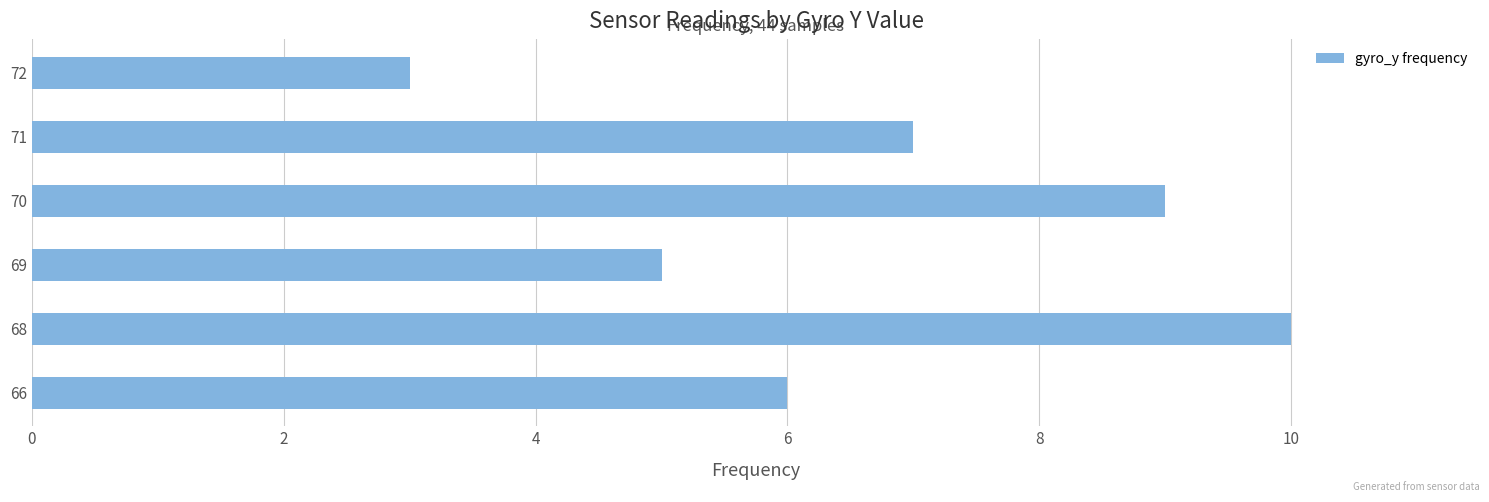

What is the maximum value shown in the chart?

10